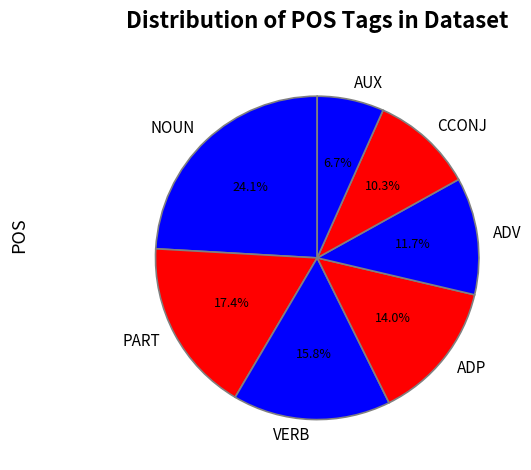

Which has a higher value, PART or ADP?

PART